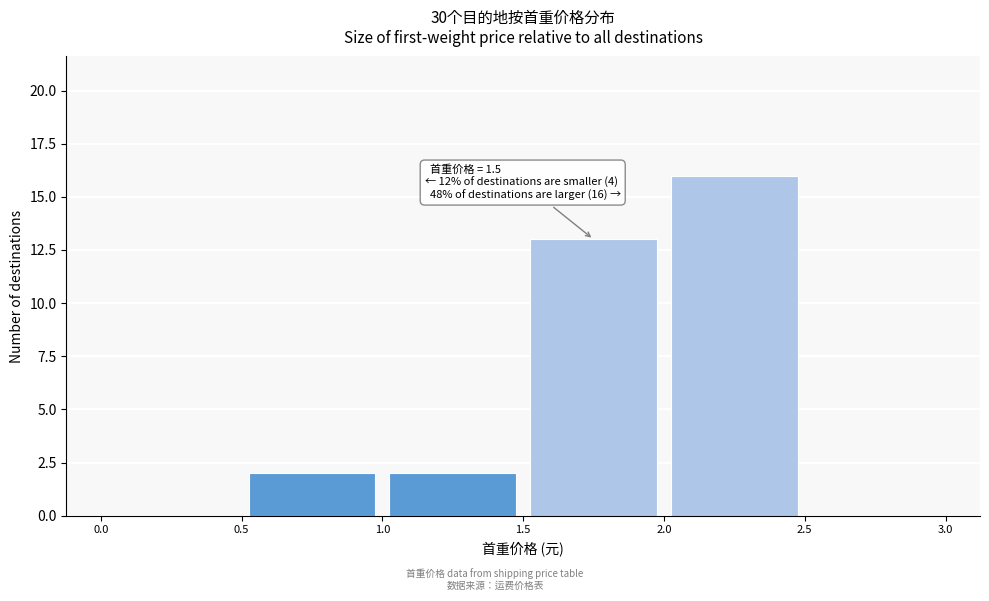

Which range on the x-axis has the tallest bar?

2.0 to 2.5